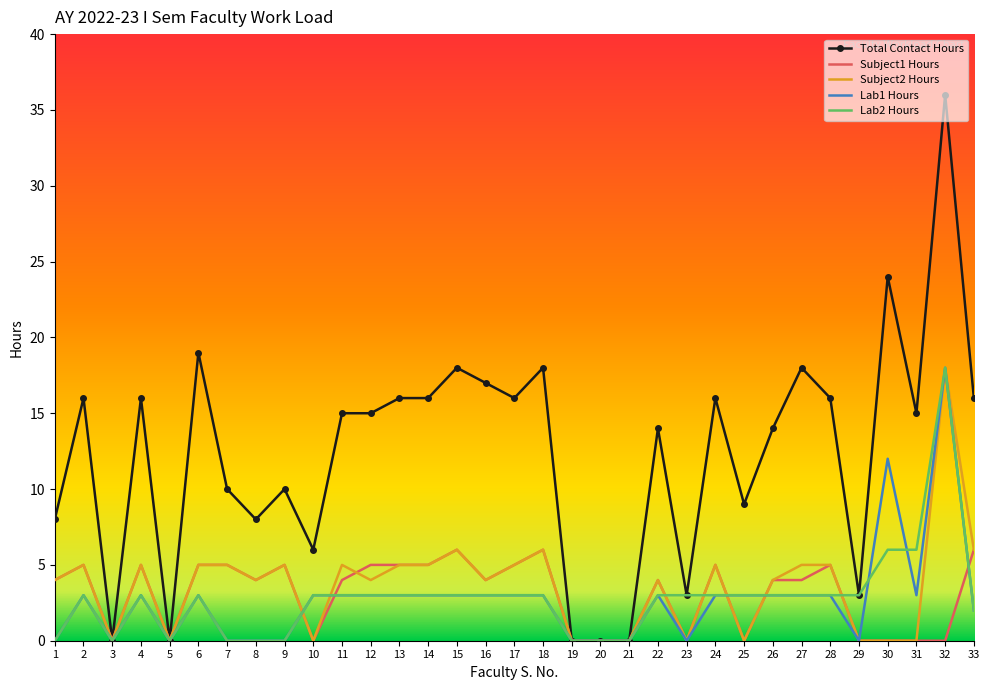

At how many categories does at least one series exceed 29?

1